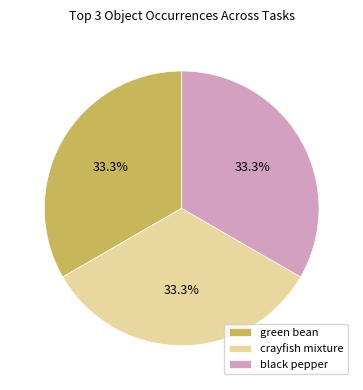

Is black pepper the majority of the pie?

No